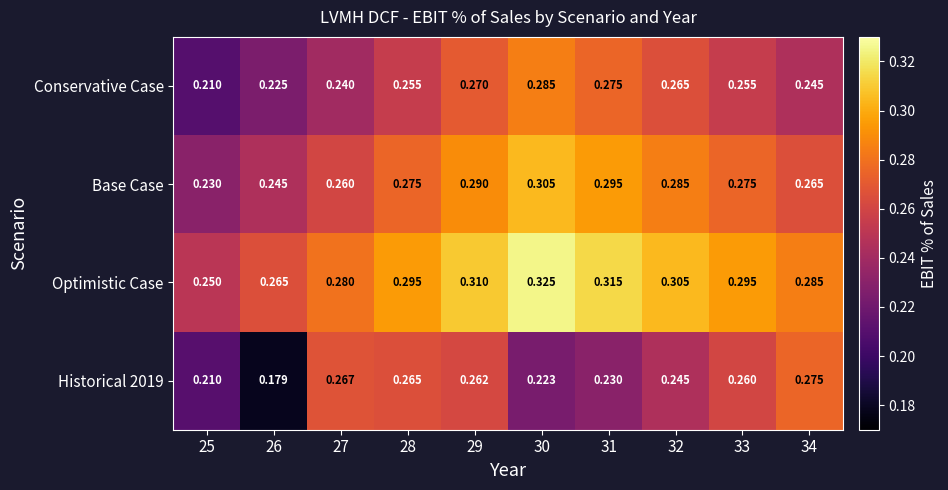

Which series has the largest total across all categories?

Optimistic Case